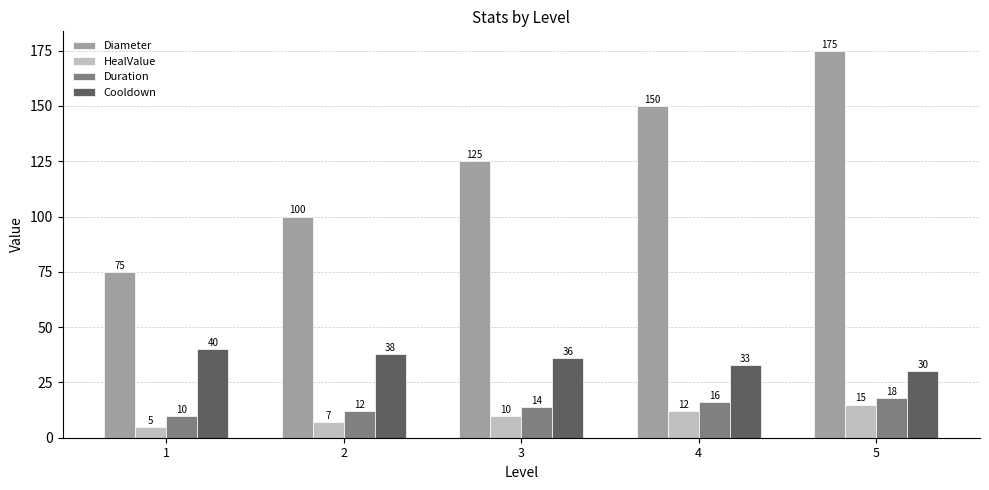

What is the spread (max minus min) of values at 4?

138